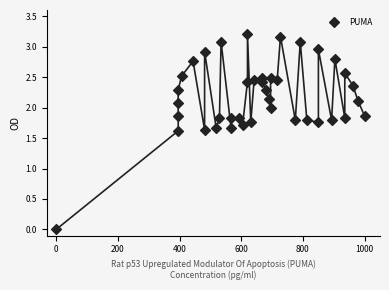

What is the range of X values (max minus min)?

1000.0